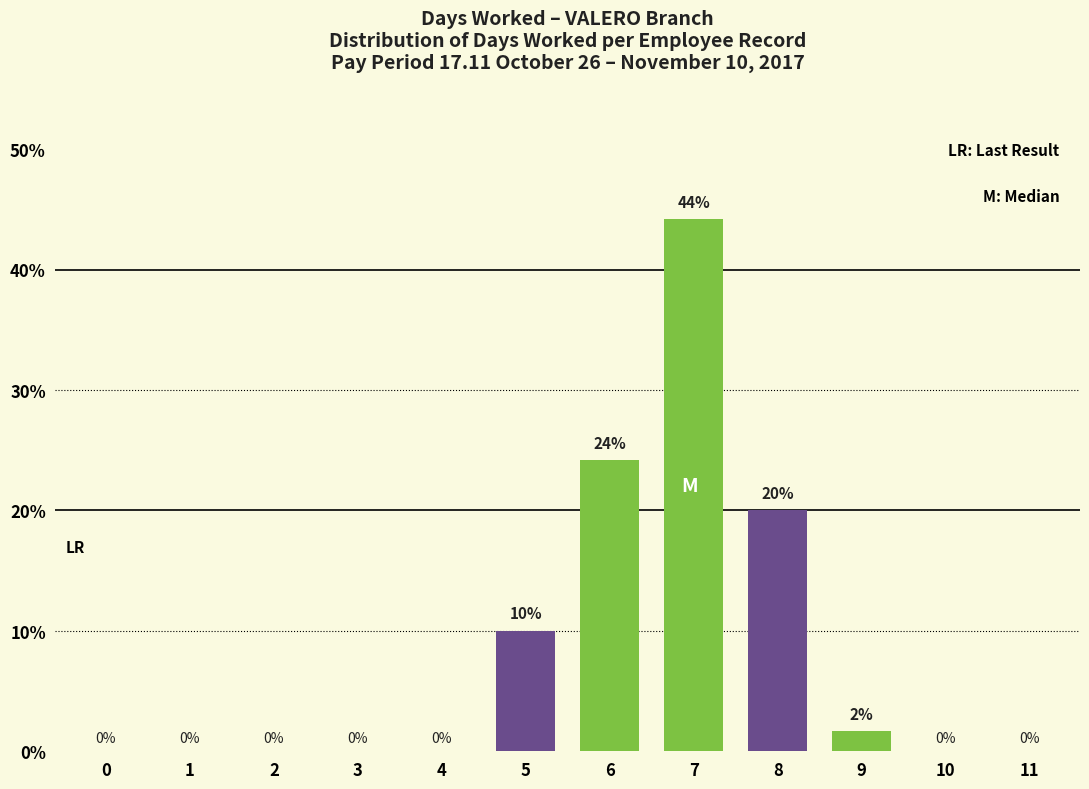

What is the change in value from 1 to 5?

+10.0